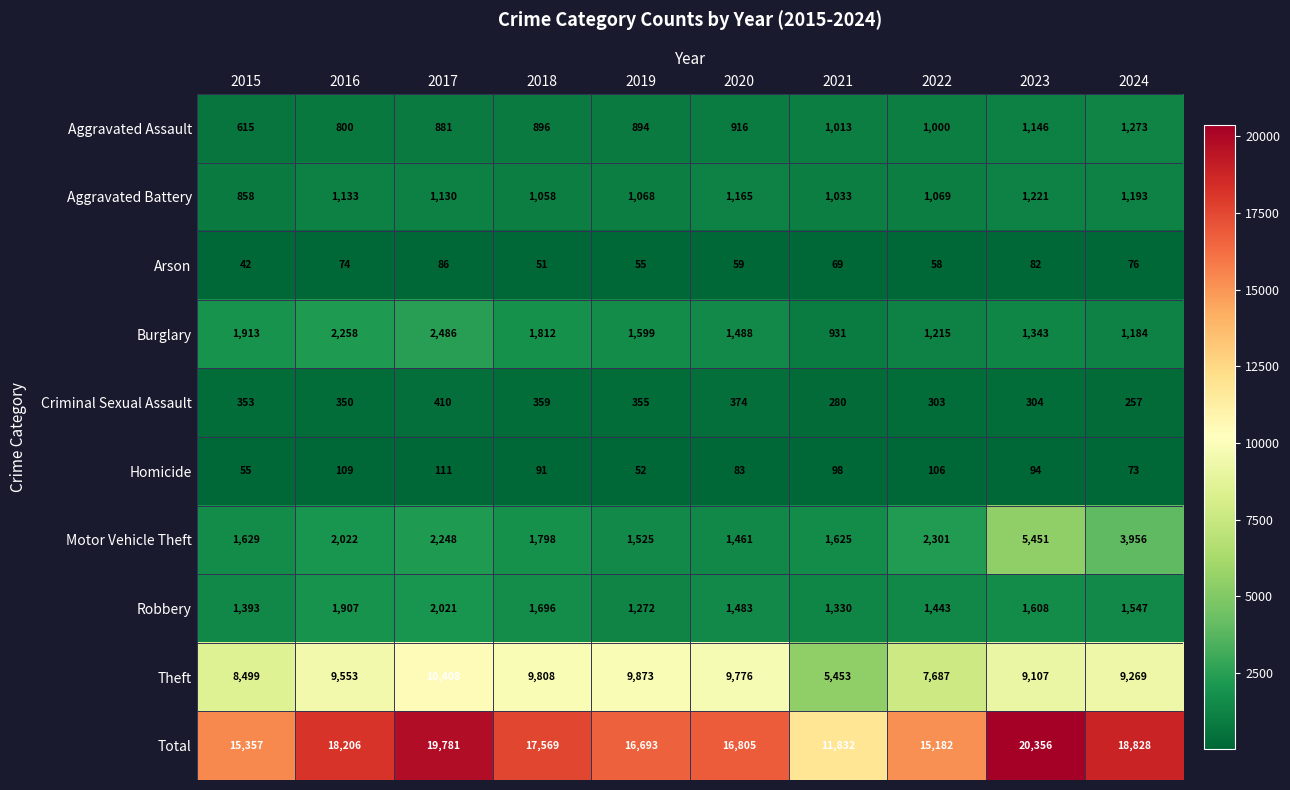

List the series in order of their peak value, highest first.

Total, Theft, Motor Vehicle Theft, Burglary, Robbery, Aggravated Assault, Aggravated Battery, Criminal Sexual Assault, Homicide, Arson